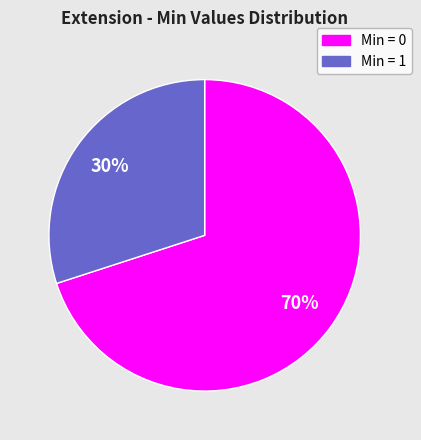

To the nearest percent, what is the difference between the largest and smallest slice percentages?

40%